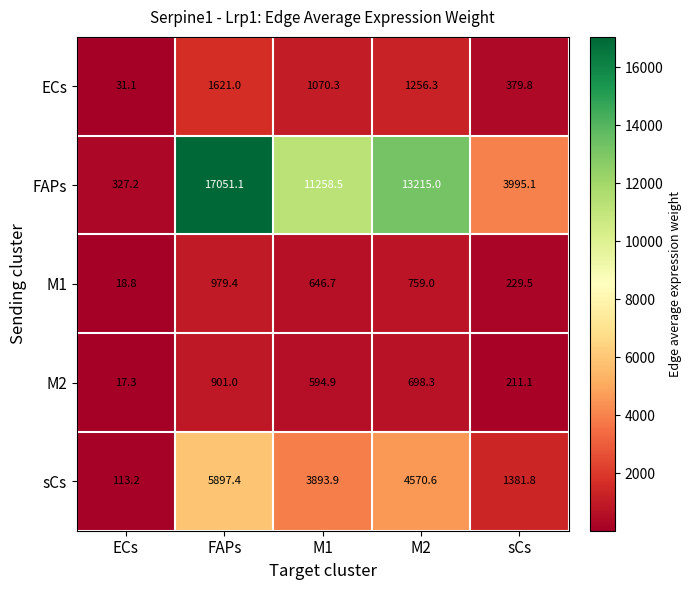

Which series has the largest range (max minus min)?

FAPs